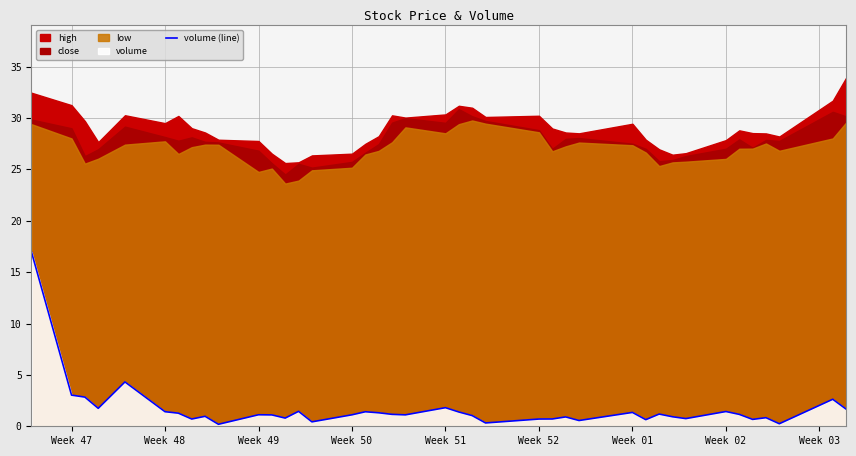

What is the maximum value for volume (line)?

17.0